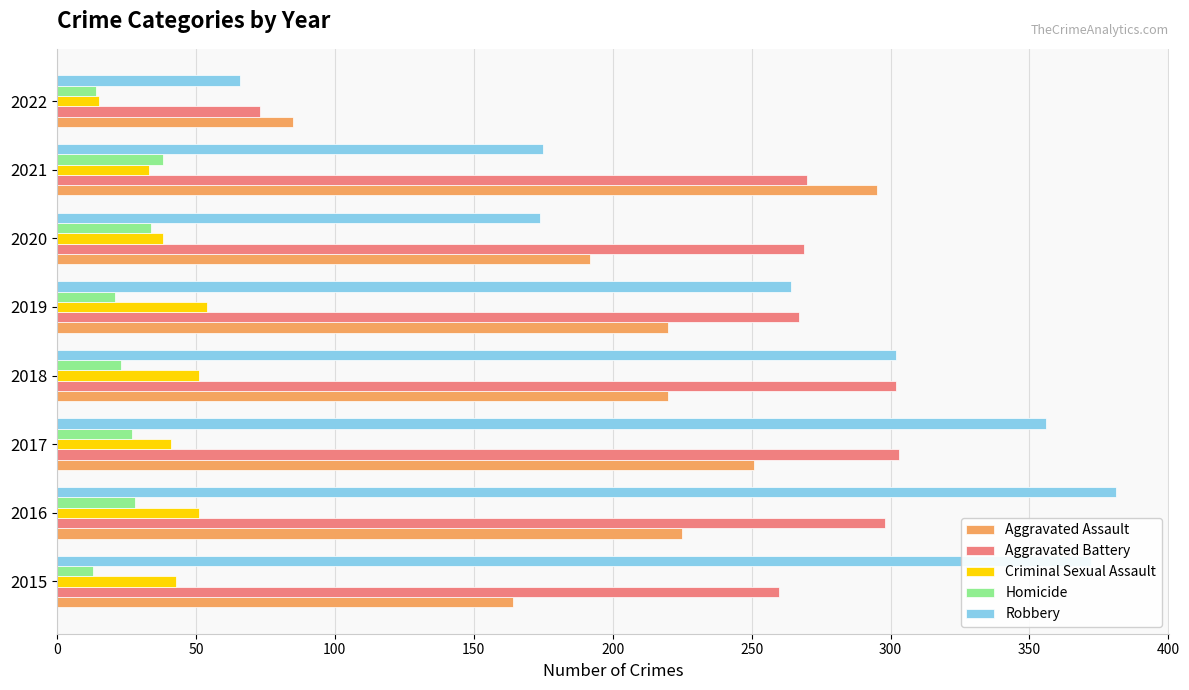

At which label does Robbery reach its minimum?

2022